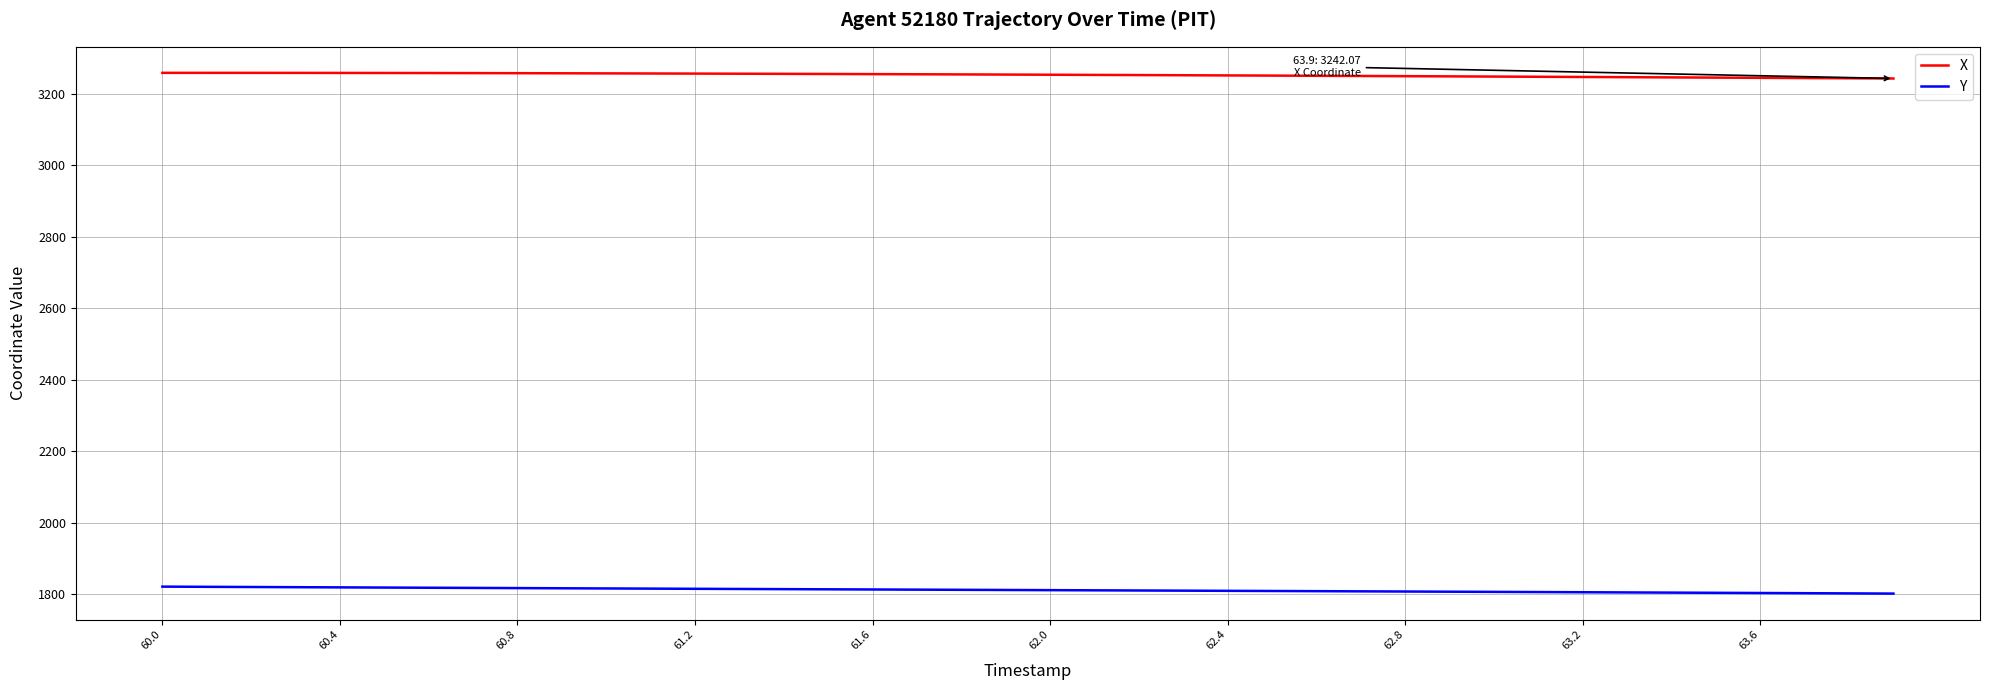

True or false: X and Y intersect in this chart.

False